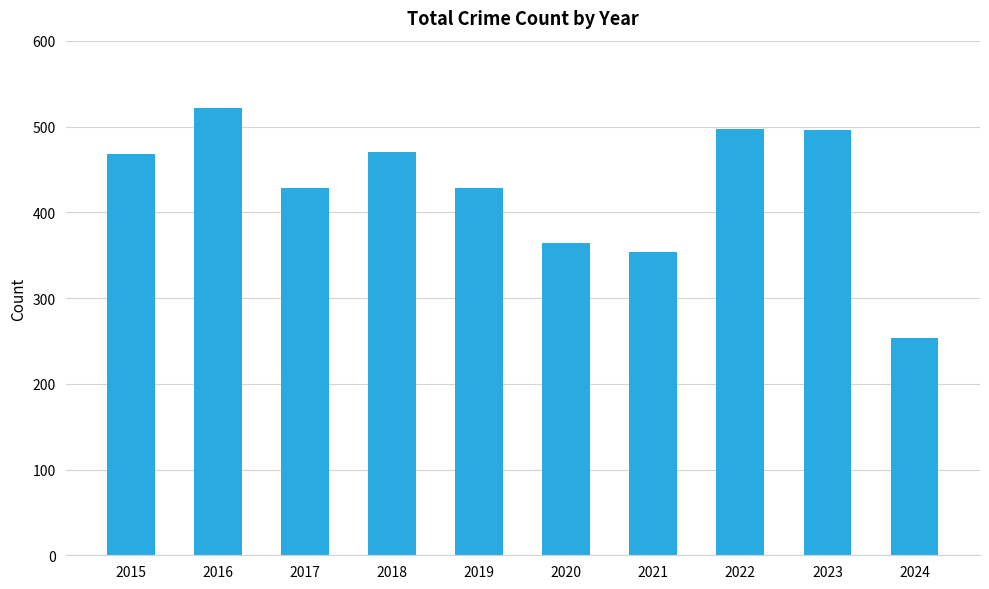

What is the difference between the maximum and minimum values?

269